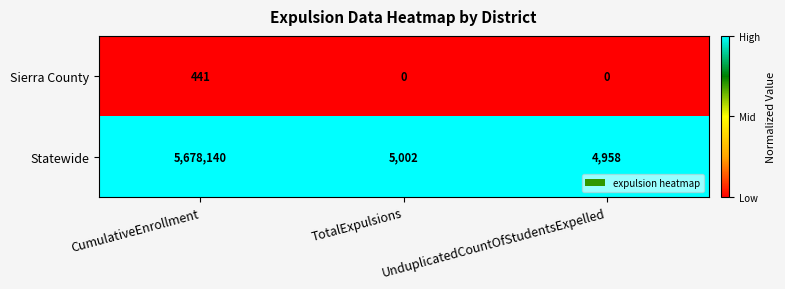

What is the difference between the highest and lowest values at CumulativeEnrollment?

5677699